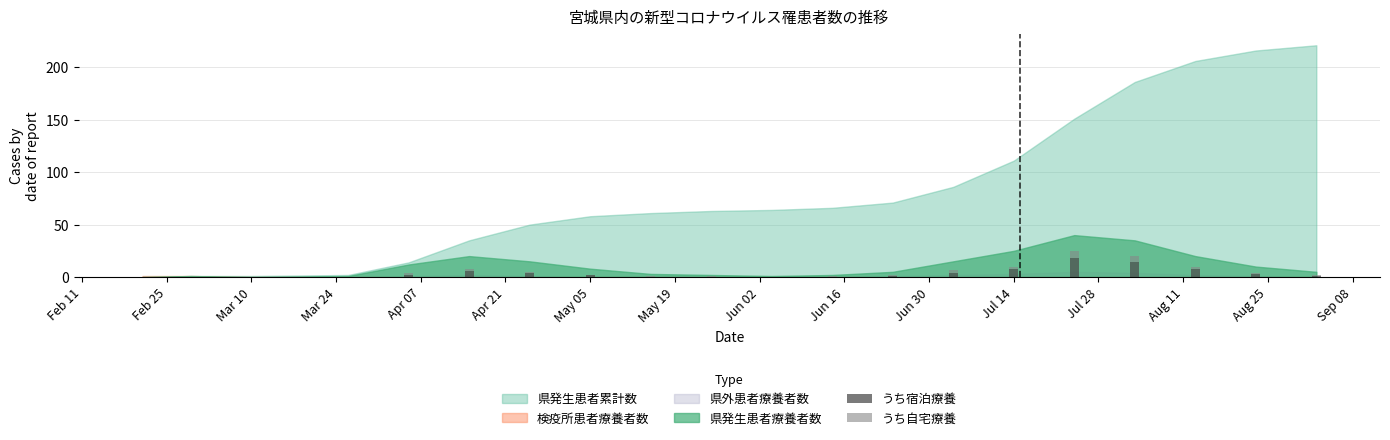

How many series are shown in this chart?

2